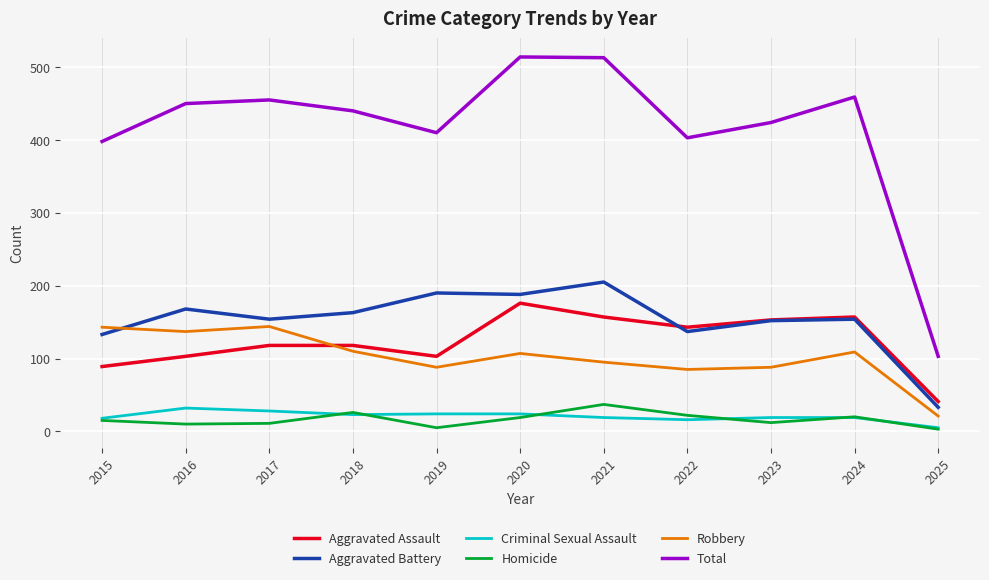

At which label does Total reach its minimum?

2025